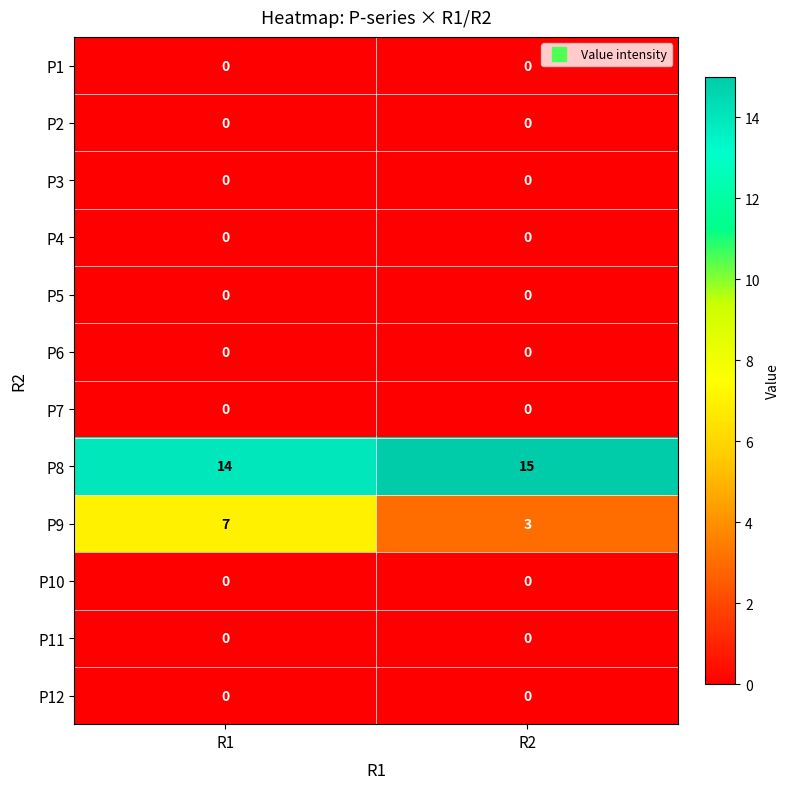

What is the spread (max minus min) of values at R2?

15